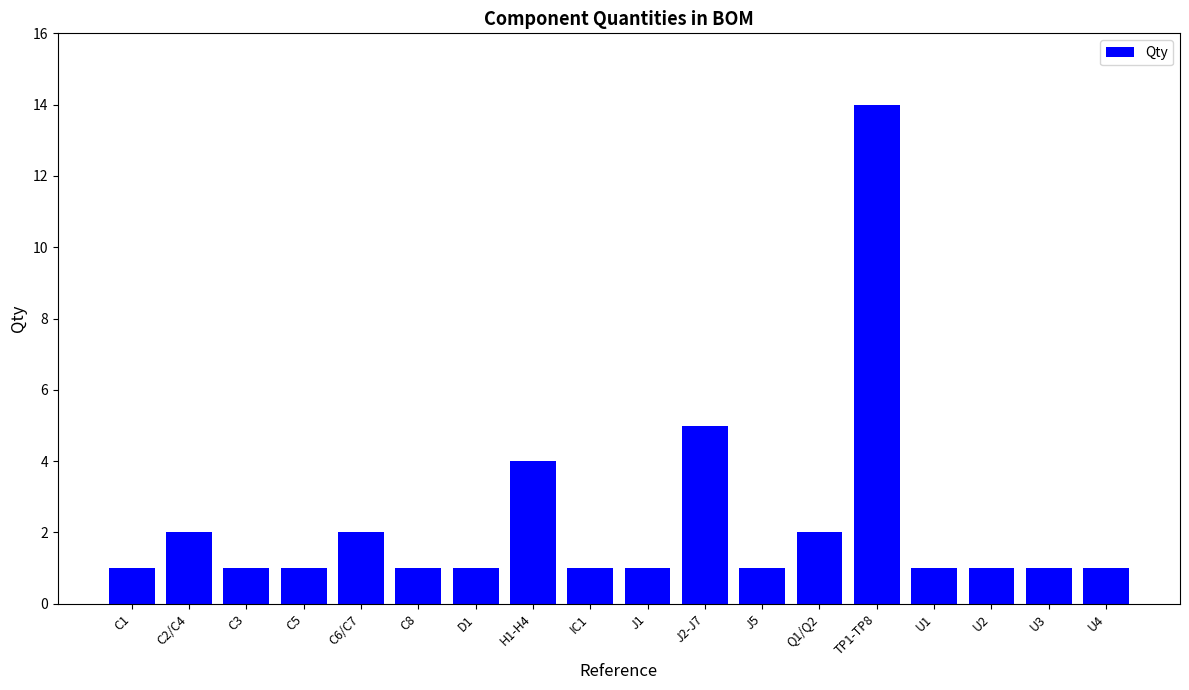

Does the chart contain stacked bars?

No